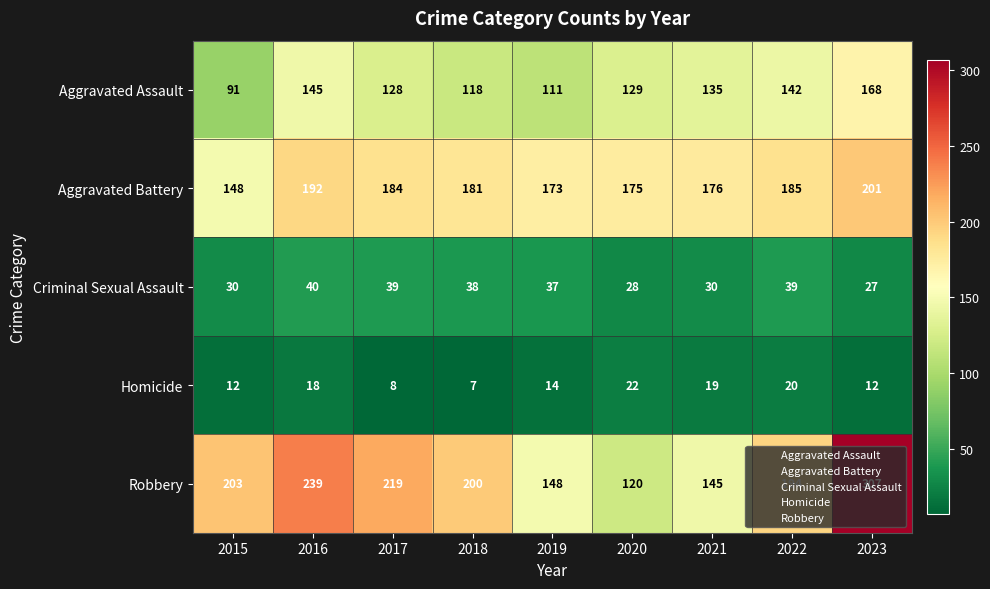

Rank the categories by Aggravated Assault value from highest to lowest.

2023, 2016, 2022, 2021, 2020, 2017, 2018, 2019, 2015